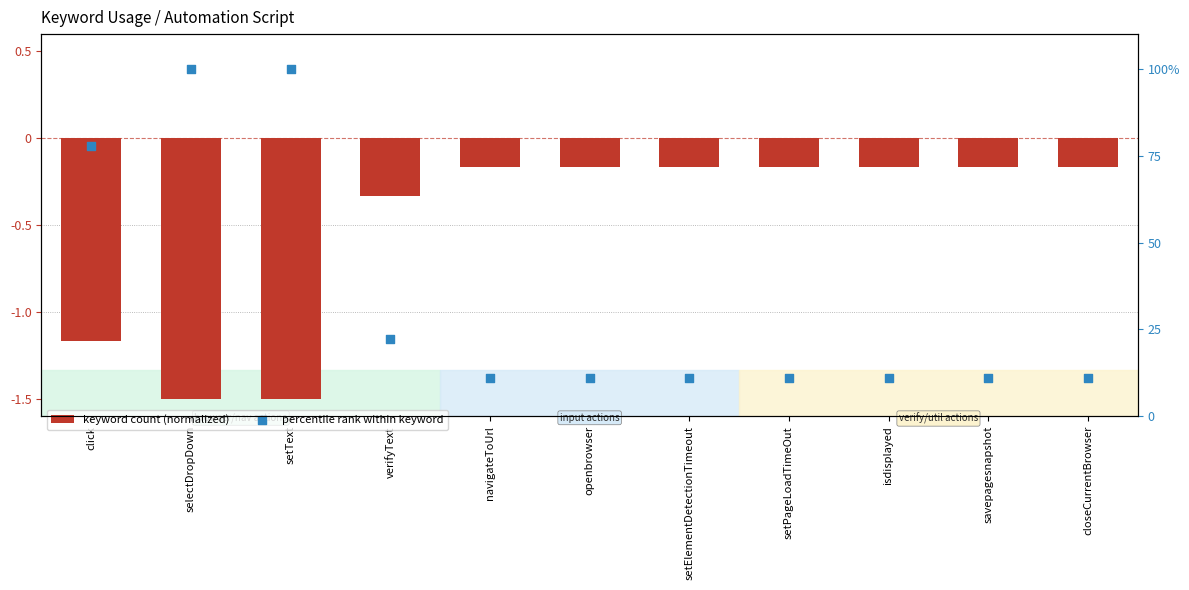

Which series has the largest total across all categories?

percentile rank within keyword